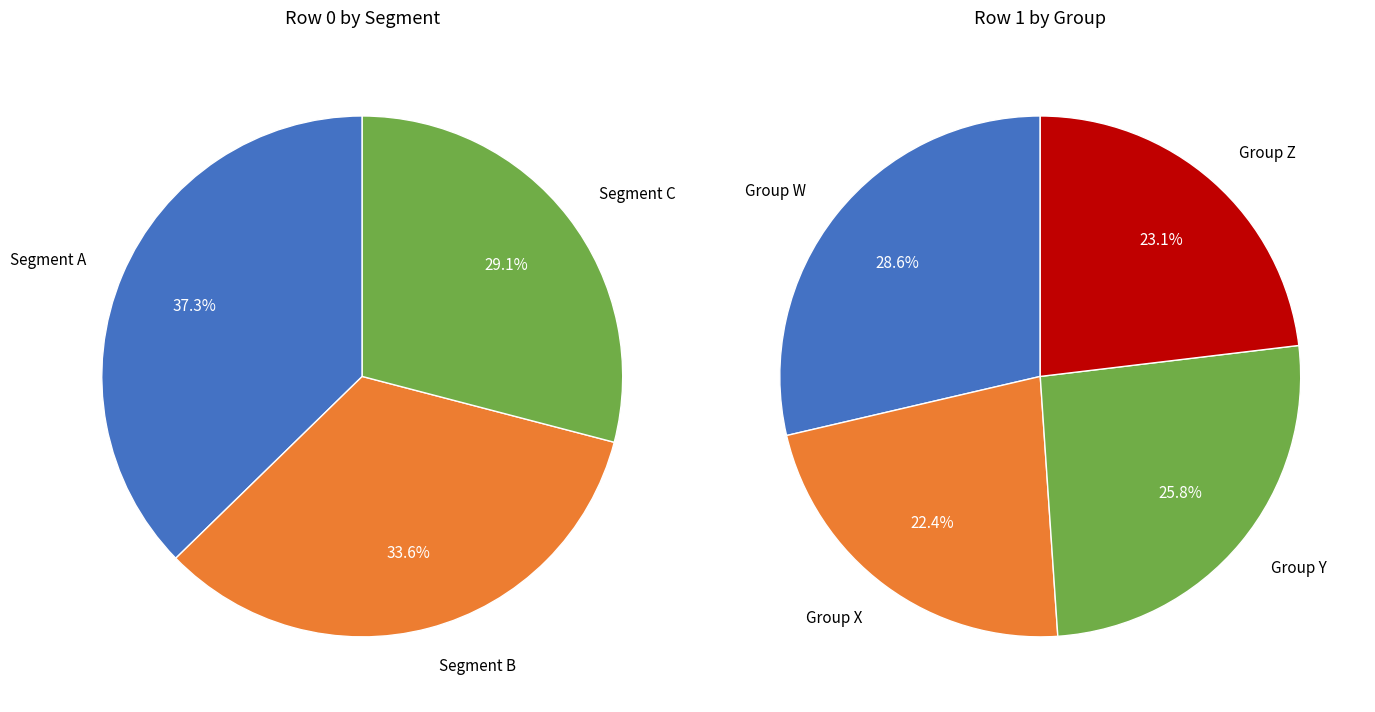

To the nearest percent, what portion does 5 represent?

11%